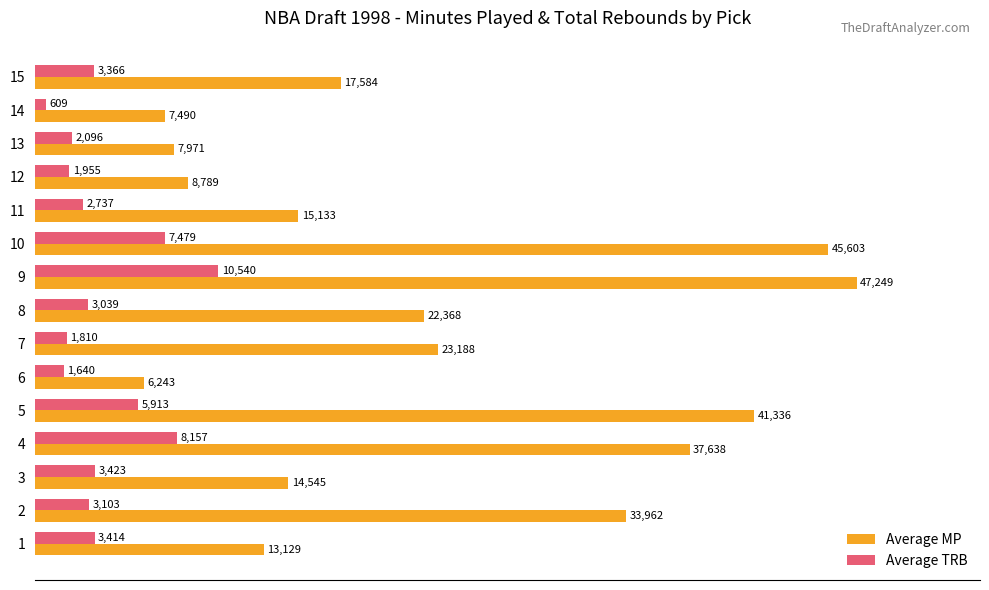

List the series in order of their overall mean, lowest first.

Average TRB, Average MP